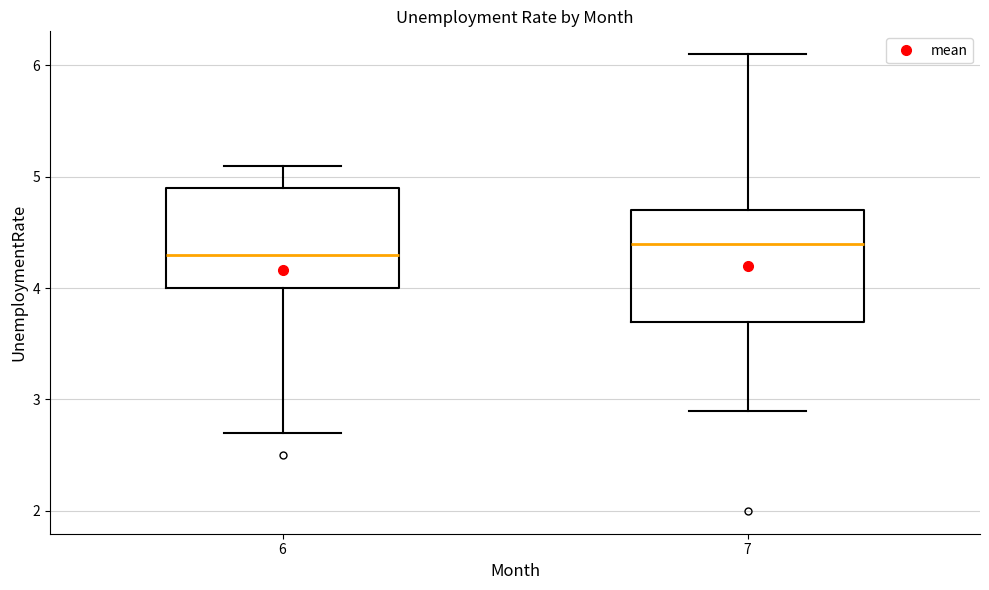

Reading left to right, transcribe this box plot: for each box, give where its median line is, the range the box spans, and where its two whiskers end, as read against the y-axis. The values are not printed on the chart, so give them approximately, as read against the axis.

6: median 4.3, box 4.0 to 4.9, whiskers 2.7 to 5.1
7: median 4.4, box 3.7 to 4.7, whiskers 2.9 to 6.1